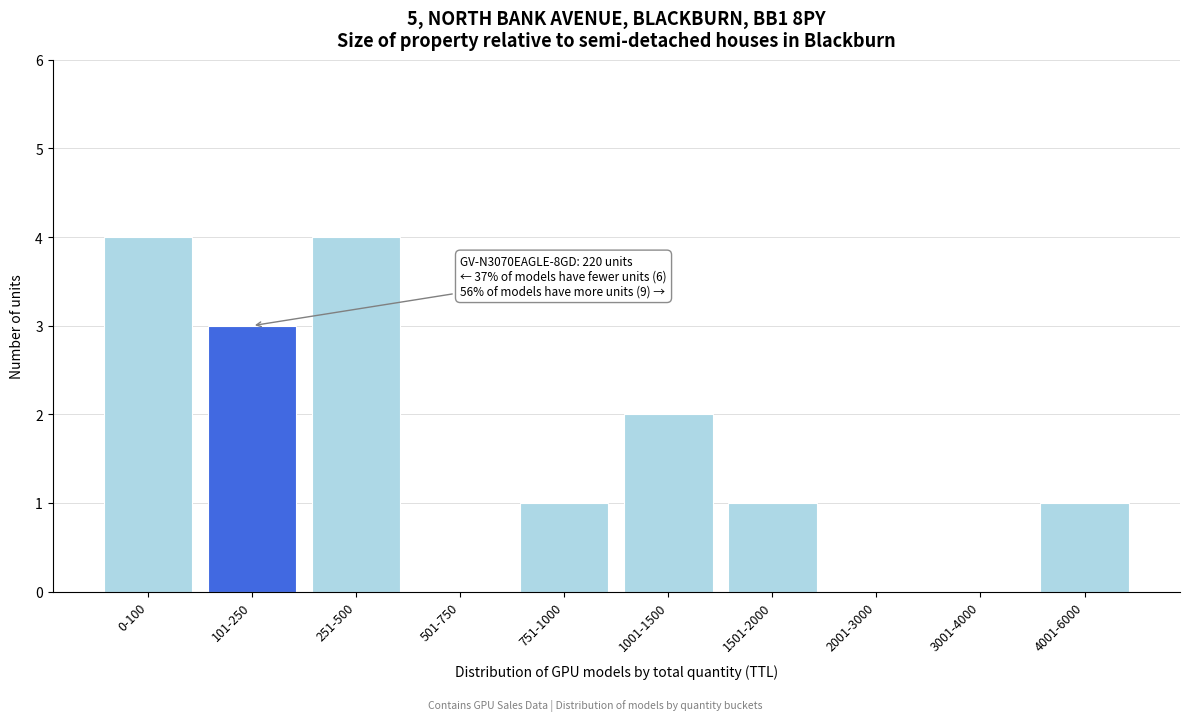

Reading left to right, list all the values displayed in this chart.

0-100=4	101-250=3	251-500=4	501-750=0	751-1000=1	1001-1500=2	1501-2000=1	2001-3000=0	3001-4000=0	4001-6000=1